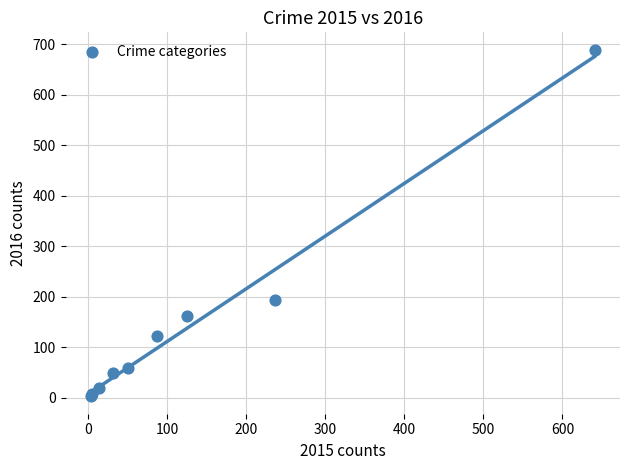

What Y value in the scatter plot is closest to 346?

194